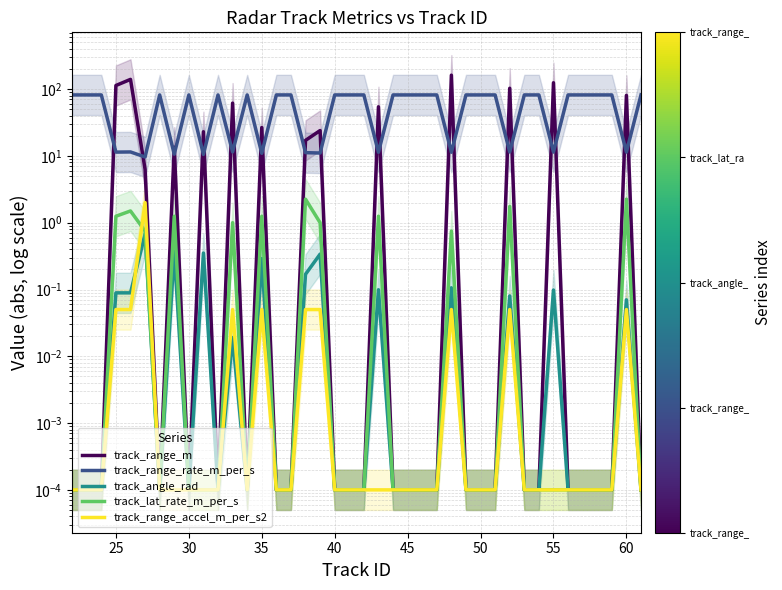

What are all the series names shown in the legend?

track_range_m, track_range_rate_m_per_s, track_angle_rad, track_lat_rate_m_per_s, track_range_accel_m_per_s2